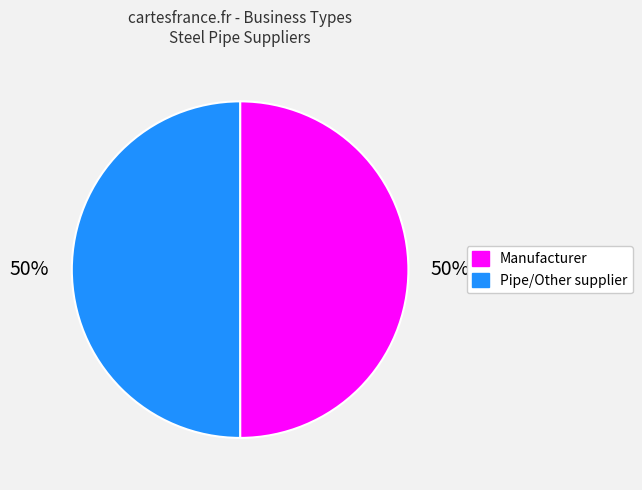

Is it true that Pipe/Other supplier is 50% of the pie?

True